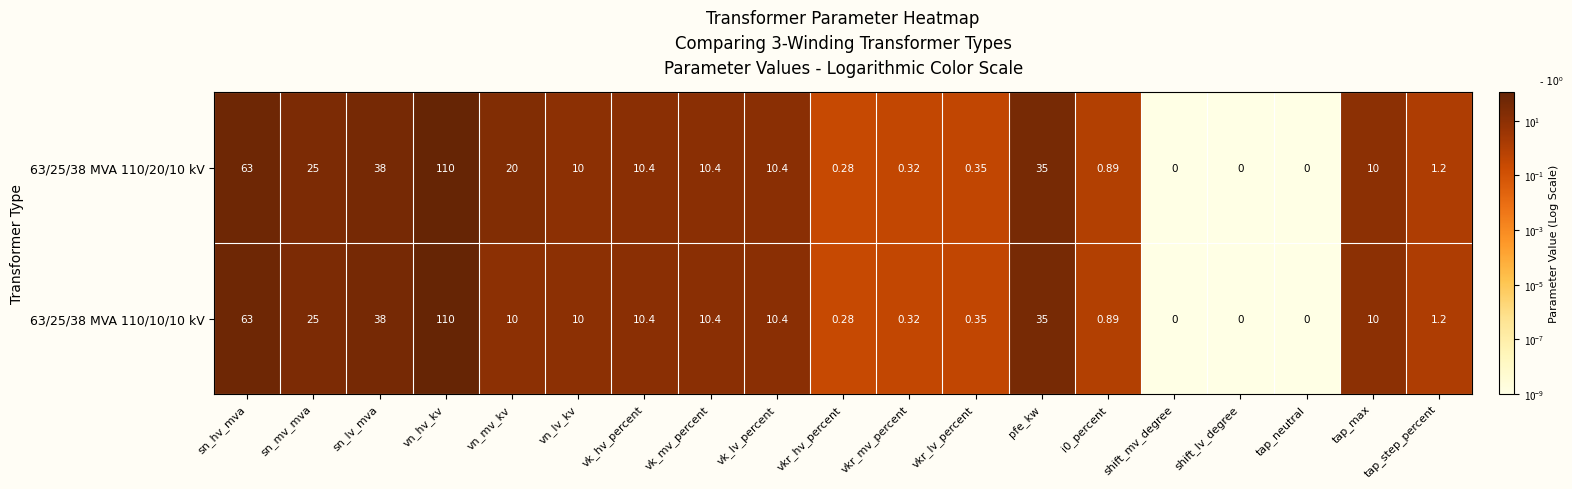

At which label is 63/25/38 MVA 110/10/10 kV closest to 55?

sn_hv_mva